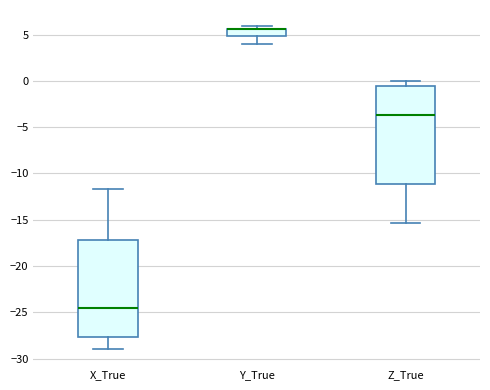

Reading left to right, read every box against the y-axis: the position of its median line, the range the box covers, and the ends of its whiskers. The values are not printed on the chart, so give them approximately, as read against the axis.

X_True: median -24.5, box -27.5 to -17.0, whiskers -29.0 to -11.5
Y_True: median 5.5 (drawn on the box's upper edge), box 5.0 to 5.5, whiskers 4.0 to 6.0
Z_True: median -3.5, box -11.0 to -0.5, whiskers -15.5 to 0.0